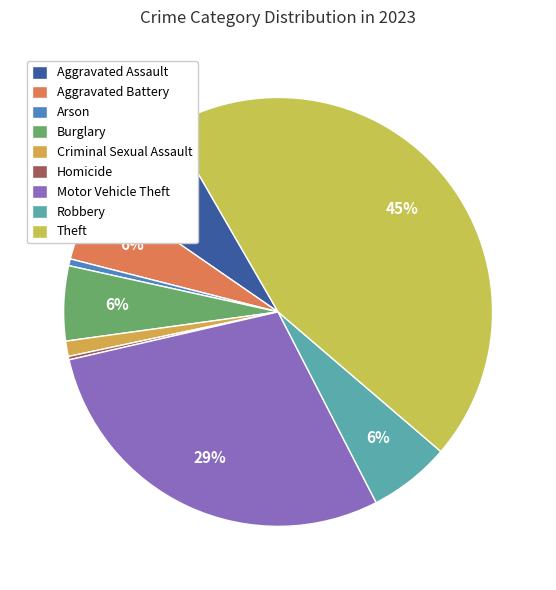

Which category has the biggest portion of the pie?

Theft